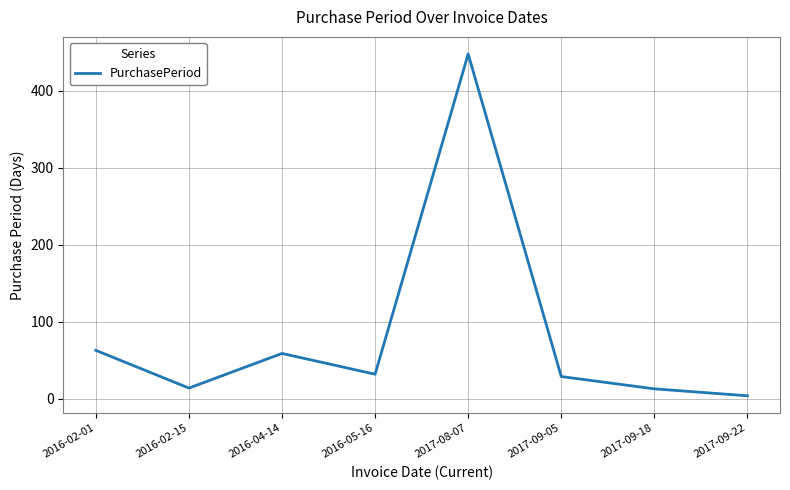

How many values are below 32?

4